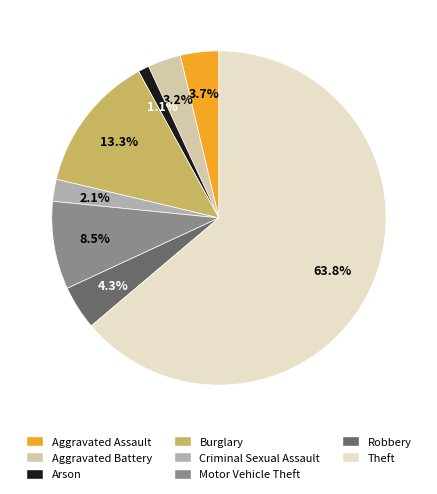

Which category accounts for the majority?

Theft